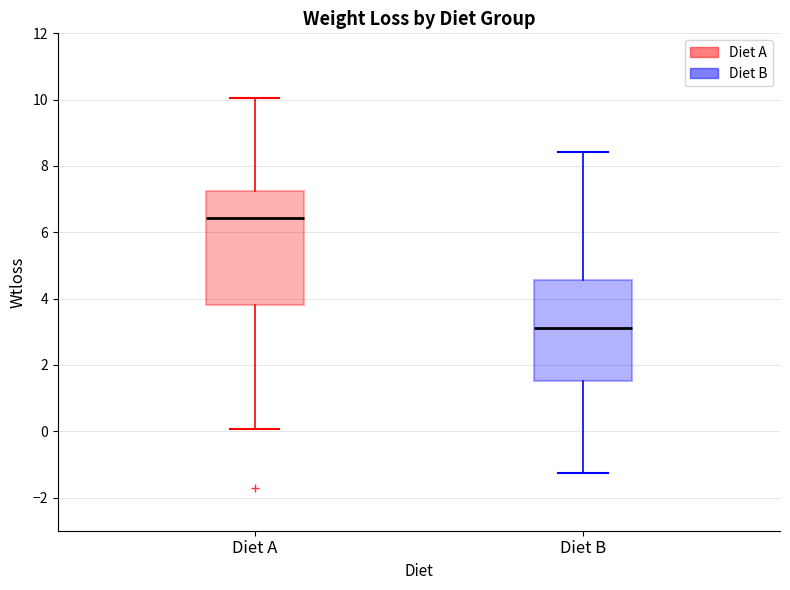

Reading left to right, transcribe this box plot: for each box, give where its median line is, the range the box spans, and where its two whiskers end, as read against the y-axis. The values are not printed on the chart, so give them approximately, as read against the axis.

Diet A: median 6.4, box 3.8 to 7.2, whiskers 0.0 to 10.0
Diet B: median 3.2, box 1.6 to 4.6, whiskers -1.2 to 8.4